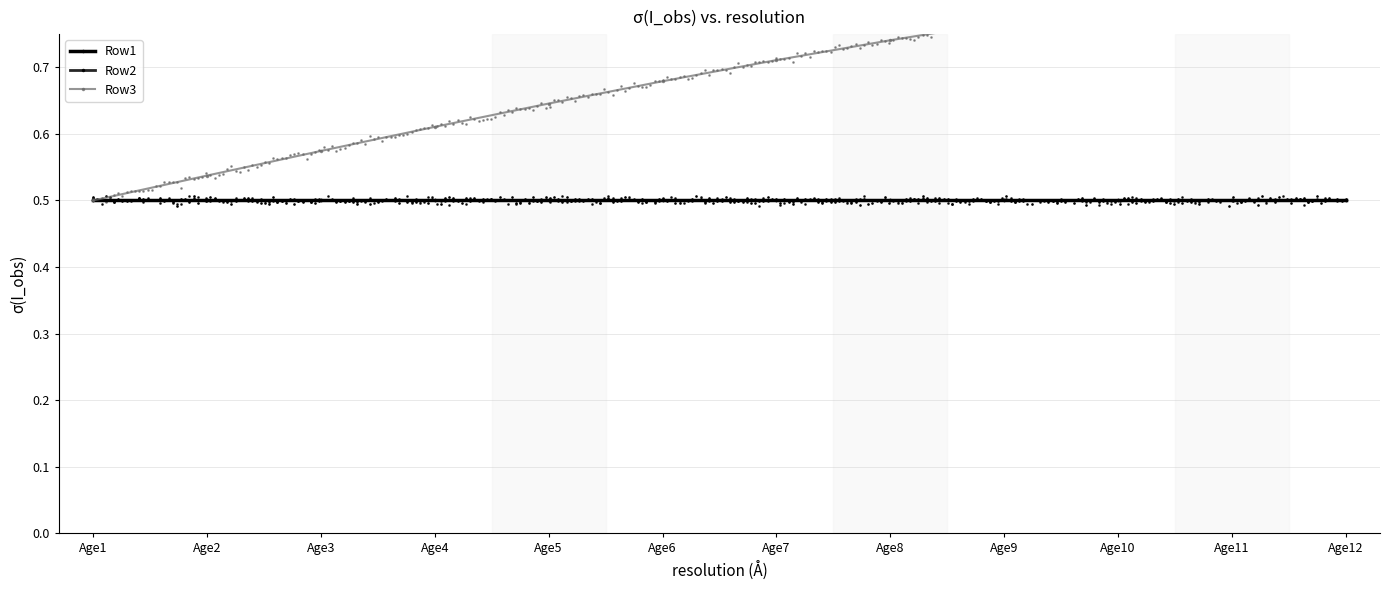

Which series reaches the maximum Y coordinate?

Row3